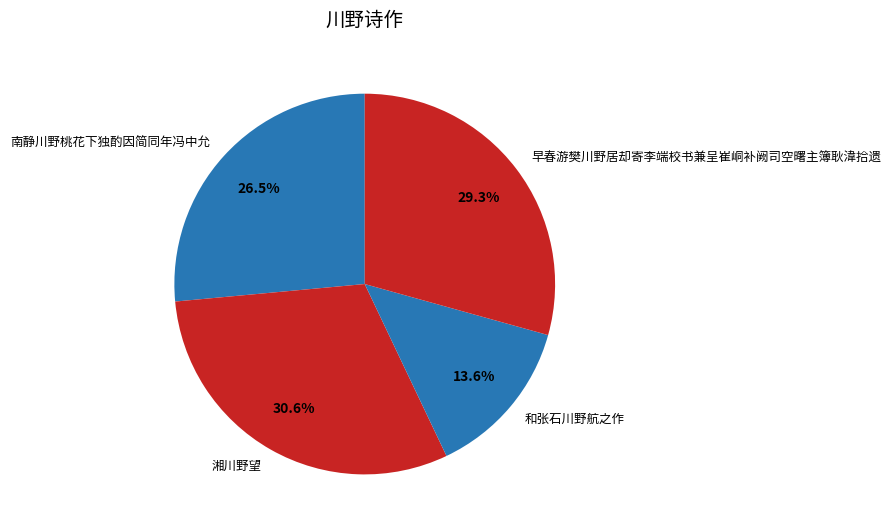

Does 早春游樊川野居却寄李端校书兼呈崔峒补阙司空曙主簿耿湋拾遗 account for over 50% of the chart?

No